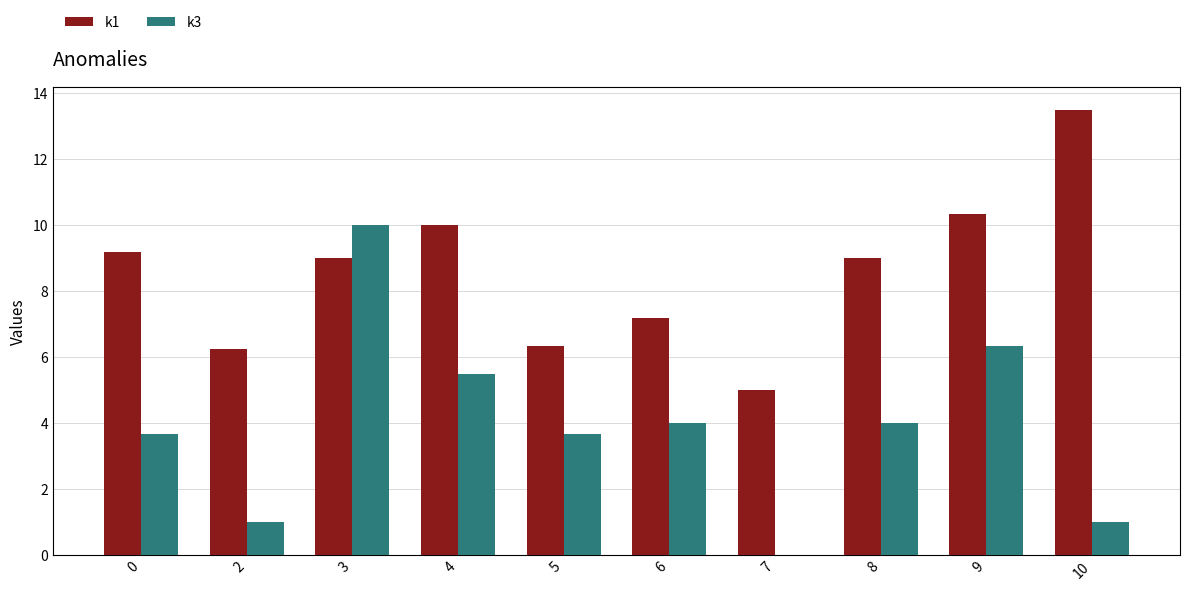

Which series changed the most between 5 and 10?

k1